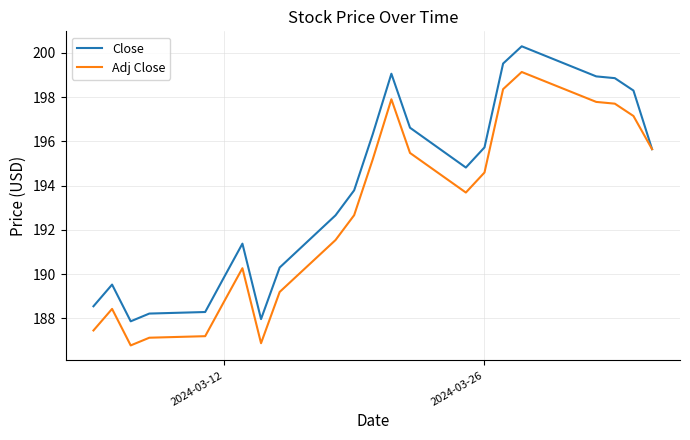

What is the minimum value for Close?

187.9